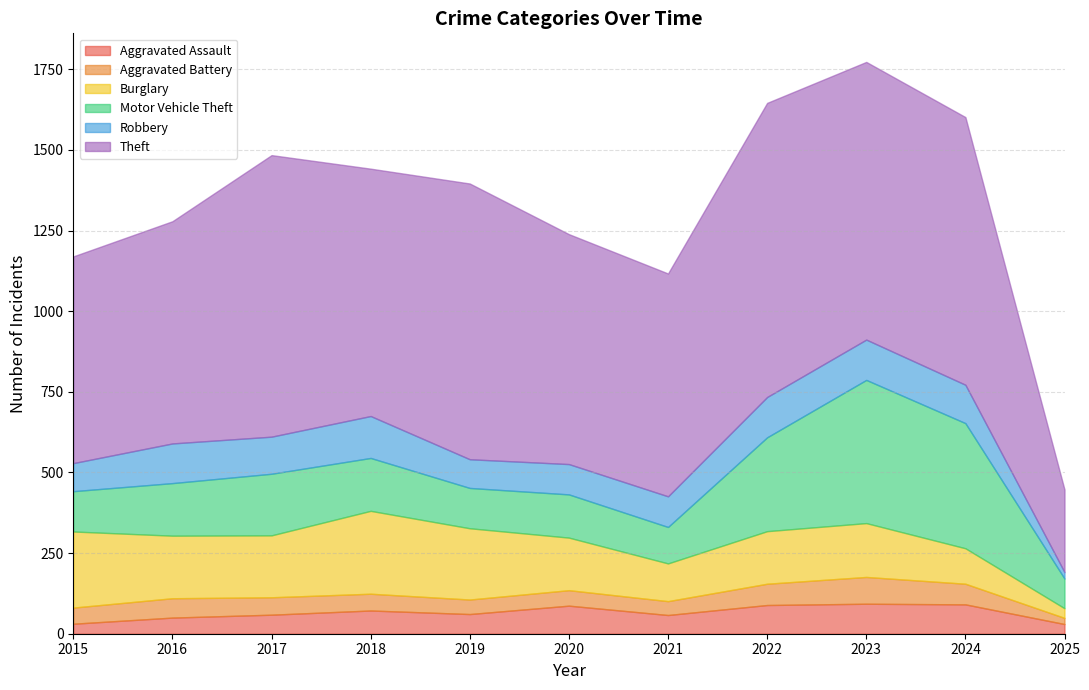

Where does the Aggravated Battery series first go above 52?

2016